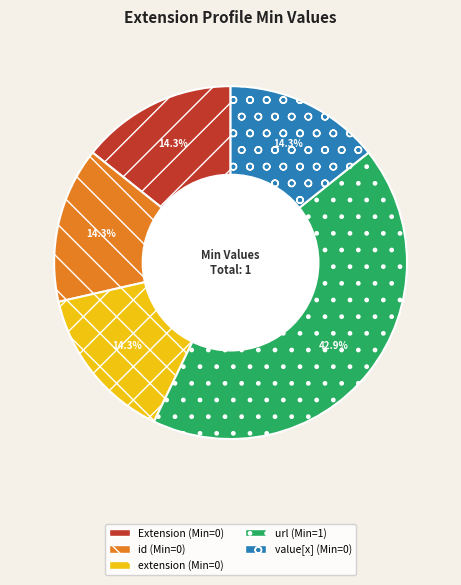

To the nearest percent, what is the difference between the largest and smallest slice percentages?

29%